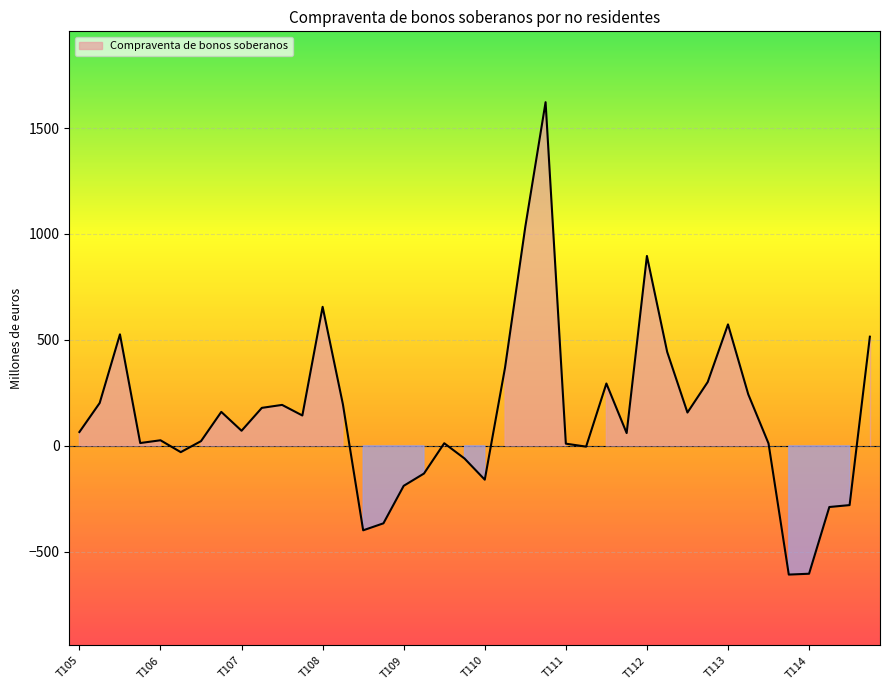

Which category has the lowest value across all series?

T413